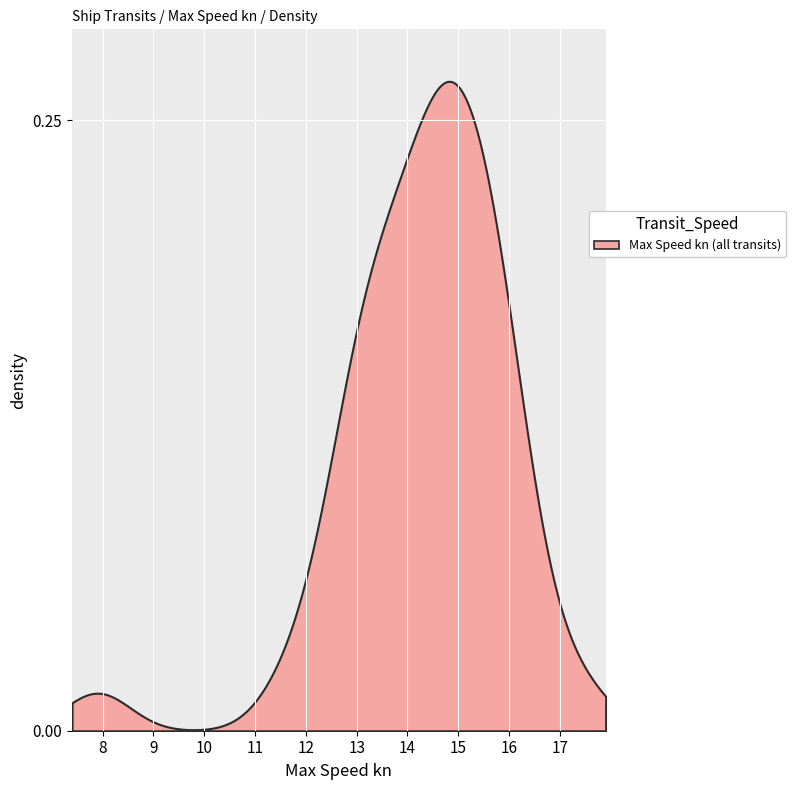

Reading left to right, list all the values displayed in this chart.

0=15.6	1=15.5	2=12.9	3=11.7	4=7.9	5=17.4	6=16.1	7=15.9	8=15.7	9=15.4	10=14.9	11=14.9	12=14.7	13=14.4	14=14.1	15=13.7	16=13.3	17=13.3	18=13.0	19=12.9	20=12.3	21=16.5	22=14.6	23=14.3	24=13.8	25=16.2	26=15.8	27=15.6	28=15.4	29=15.1	30=14.9	31=14.9	32=14.8	33=14.6	34=14.2	35=14.1	36=13.8	37=13.5	38=13.2	39=12.7